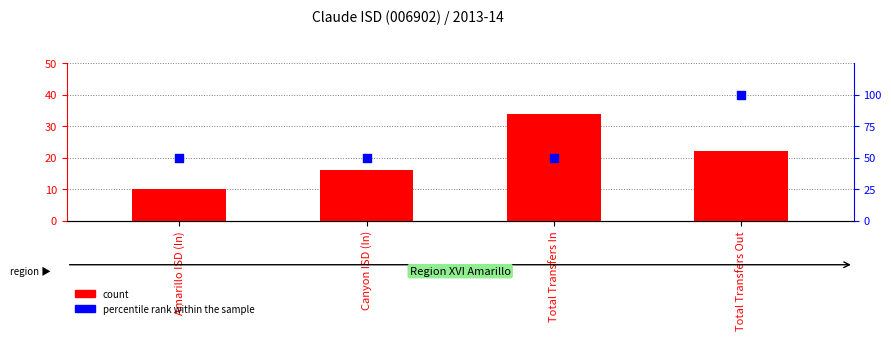

Which series has the widest spread of Y values?

percentile rank within the sample